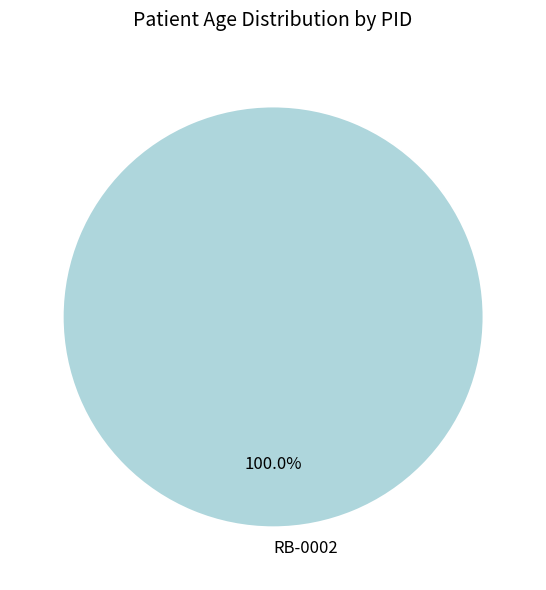

Does any single category account for the majority?

Yes